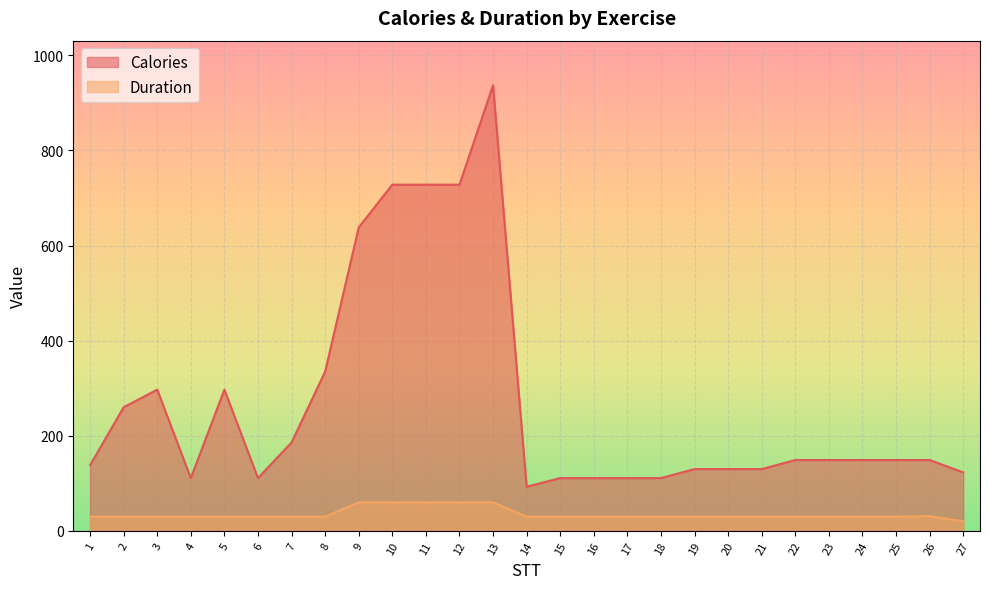

What is the approximate value of Duration at 3, to the nearest 10?

30